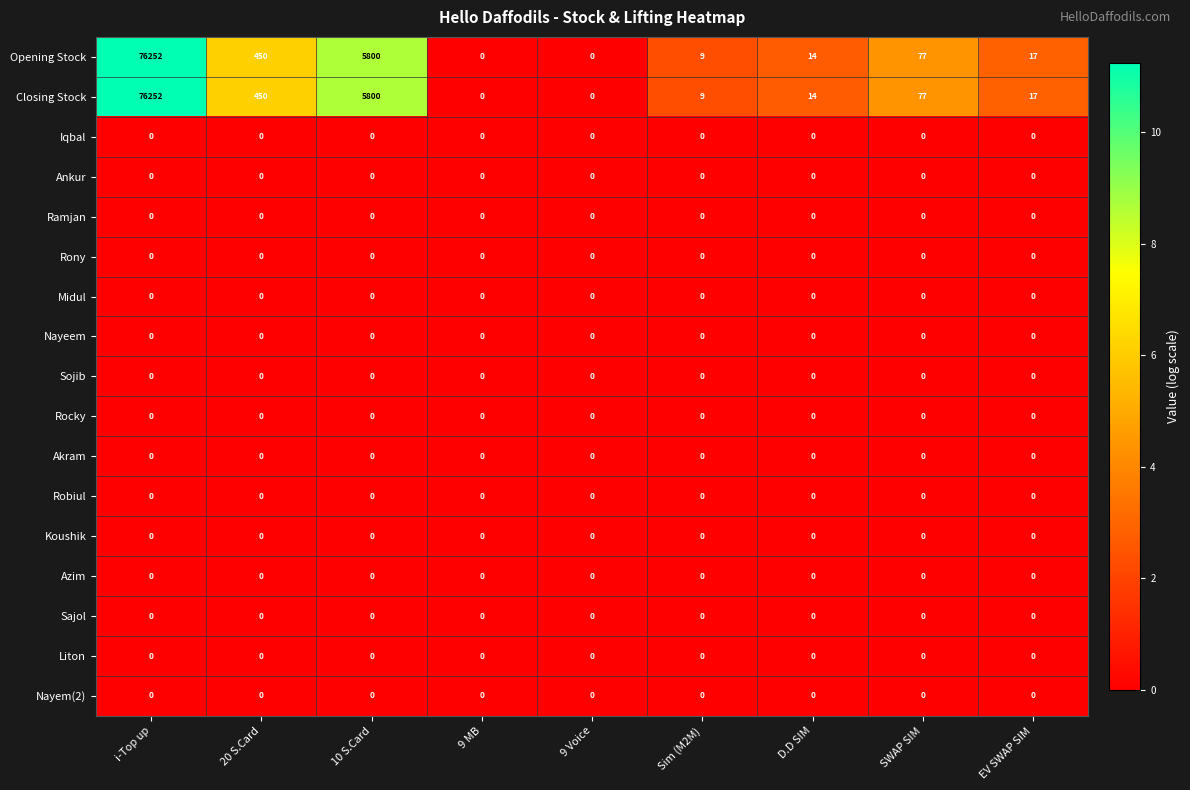

What is the greatest value displayed?

76252